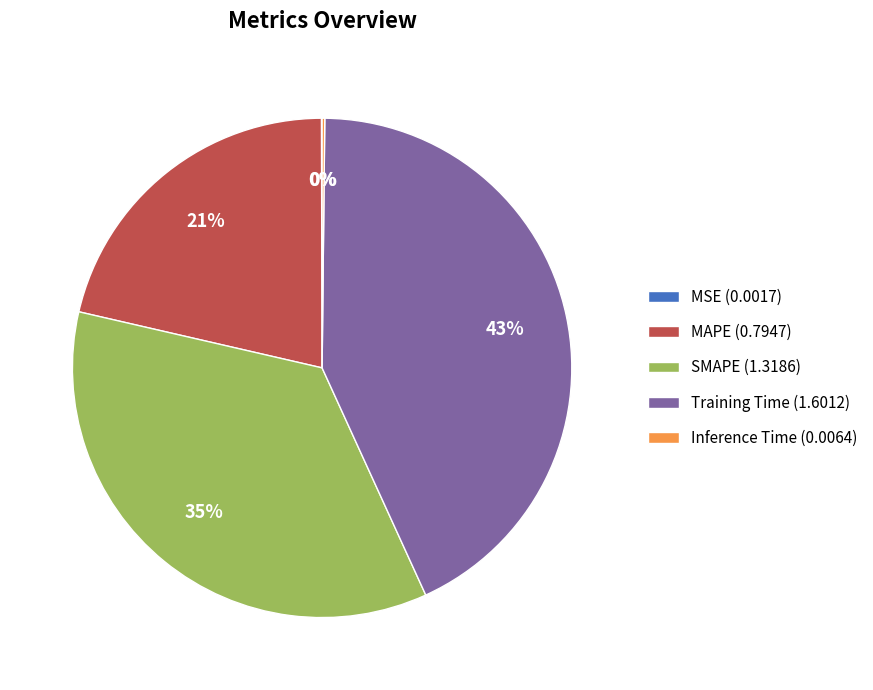

Is it true that Training Time (1.6012) is 43% of the pie?

True